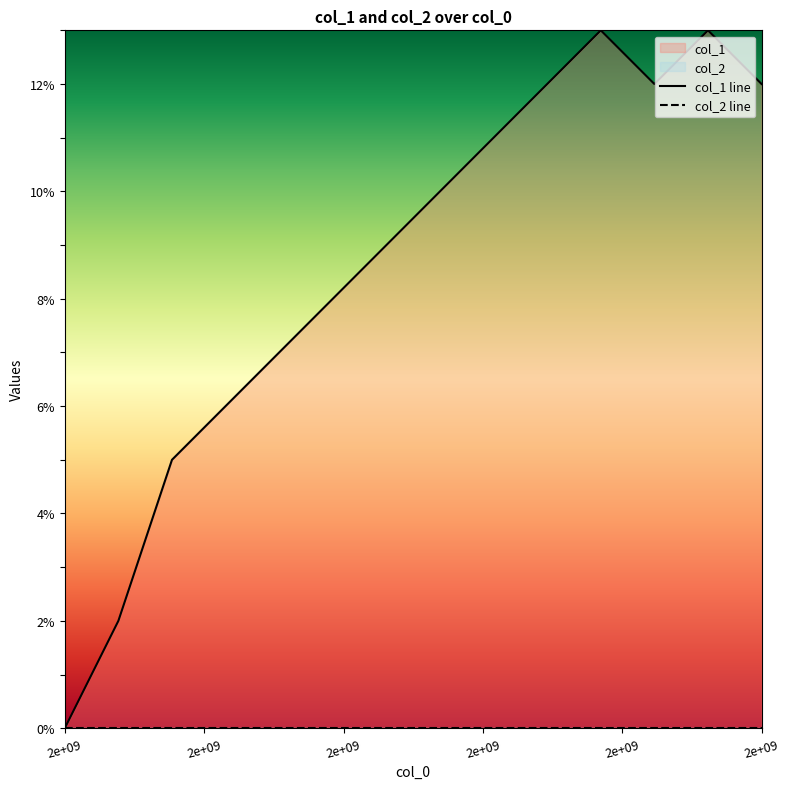

Does the chart have visible grid lines?

No